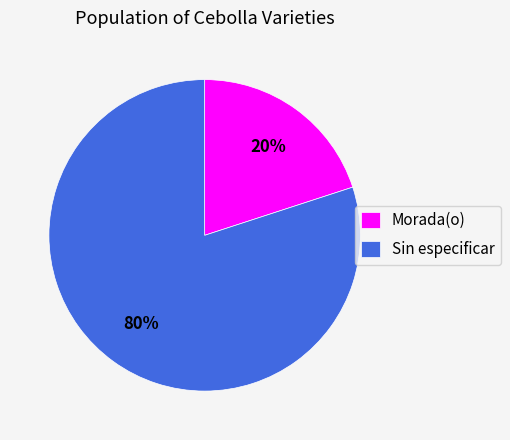

True or false: Sin especificar accounts for 80% of the total.

True